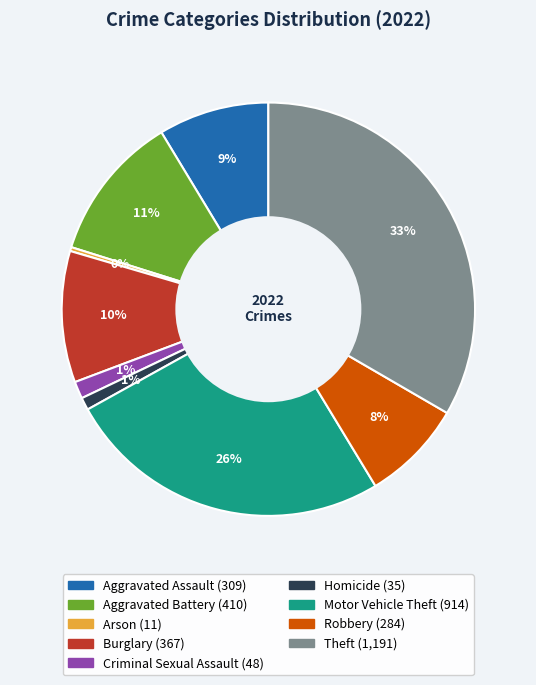

What is the ratio of the value at Aggravated Battery to the value at Robbery?

1.4